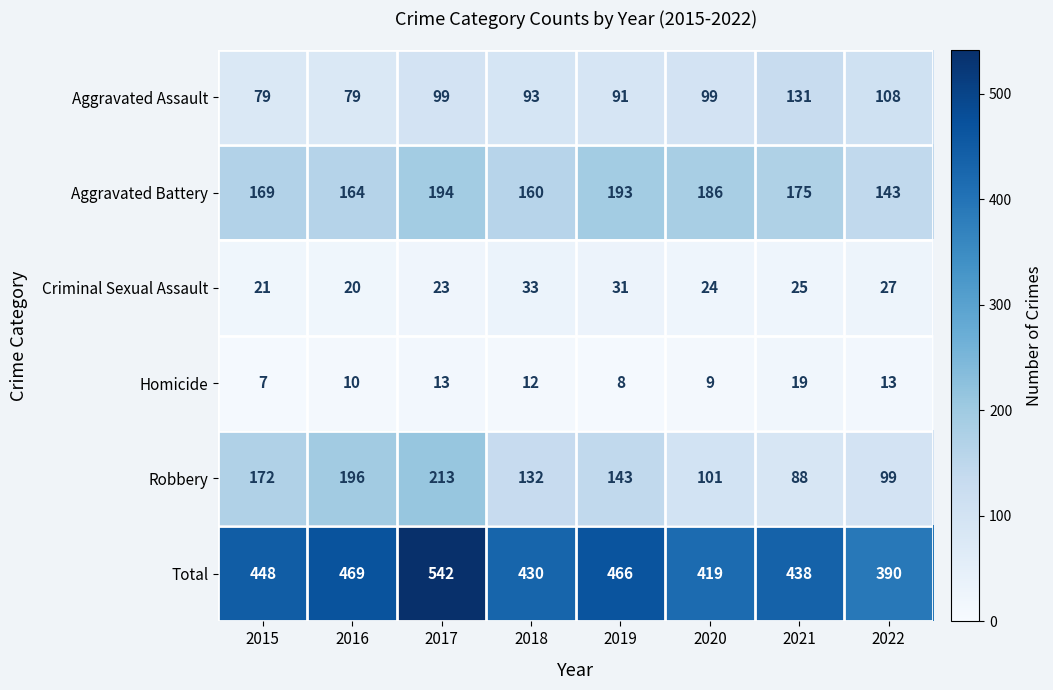

List the series in order of their peak value, highest first.

Total, Robbery, Aggravated Battery, Aggravated Assault, Criminal Sexual Assault, Homicide